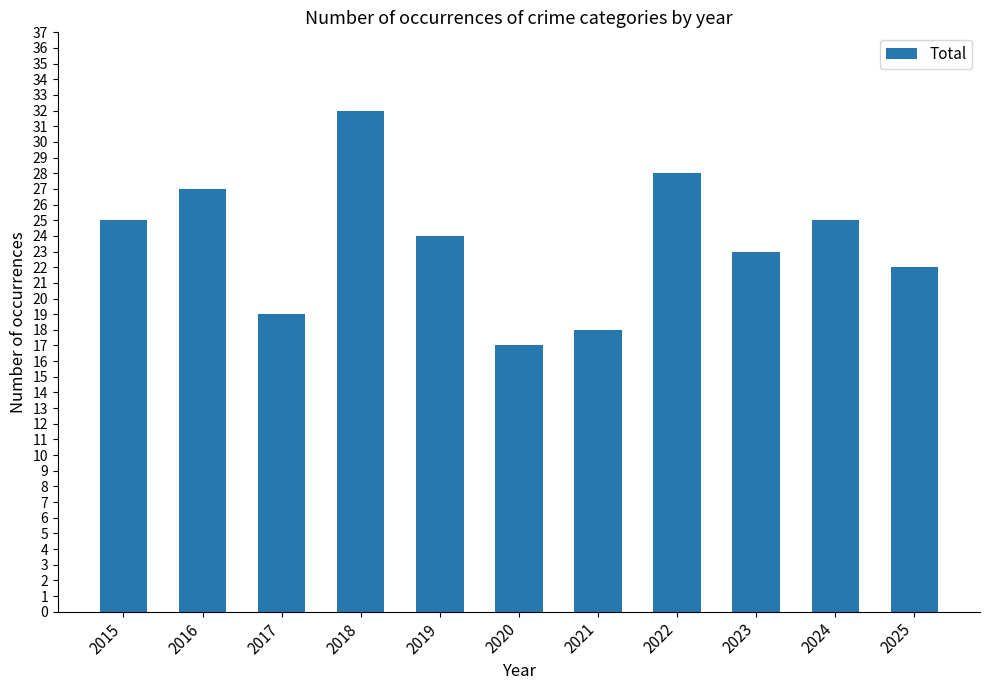

What is the minimum value shown in the chart?

17